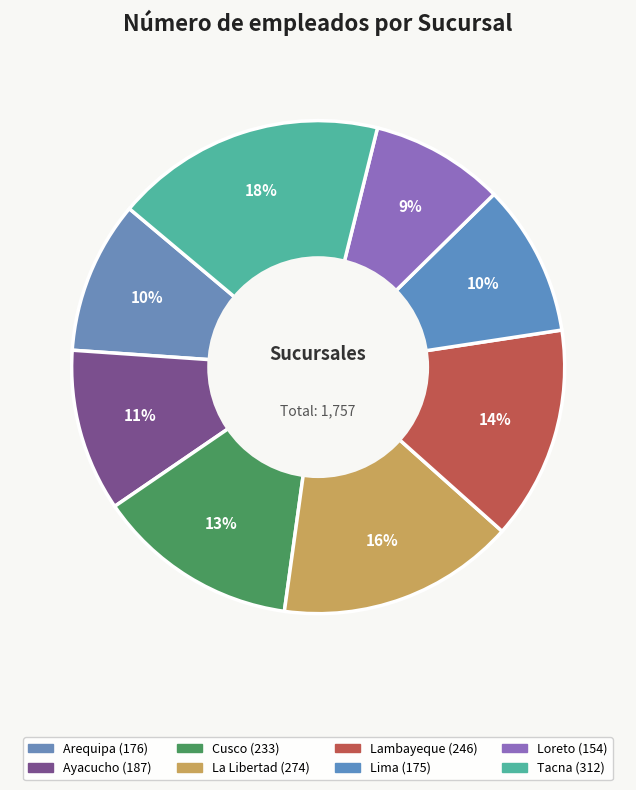

What percentage is the Lima slice, to the nearest percent?

10%